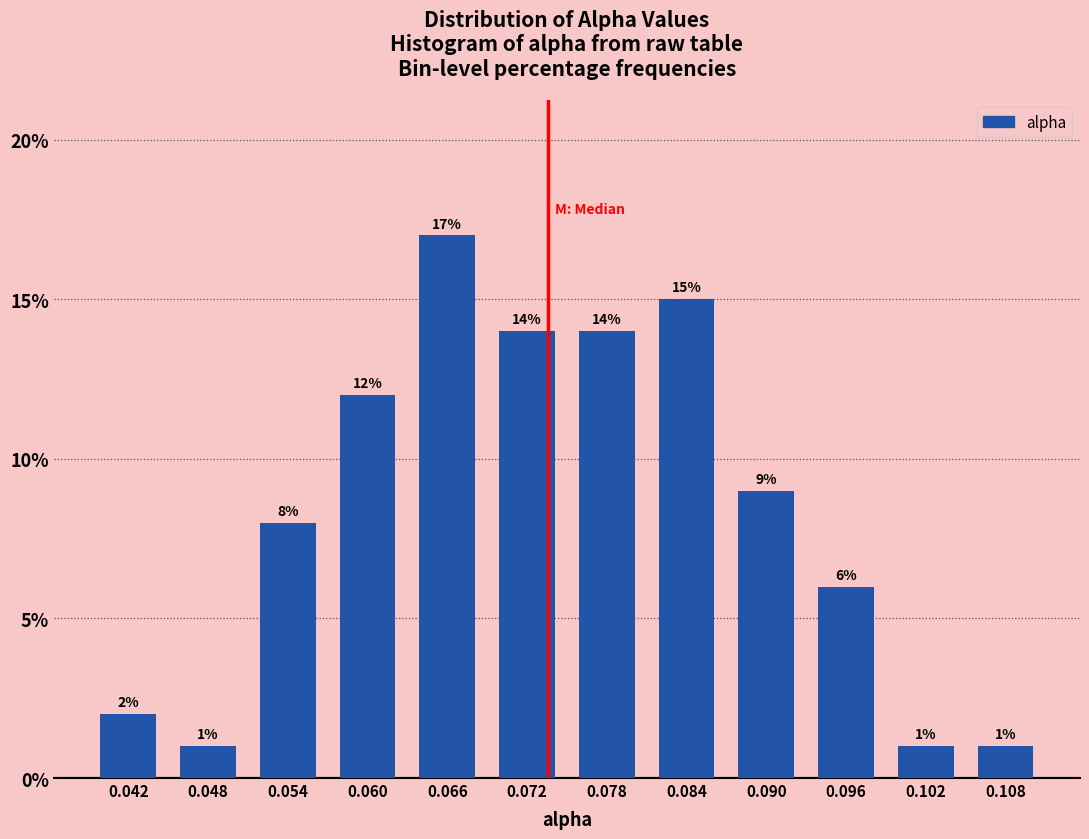

How tall is the bar that spans 0.099 to 0.105 on the x-axis? The bar edges are not printed on the chart, so give them approximately, as read against the axis.

1